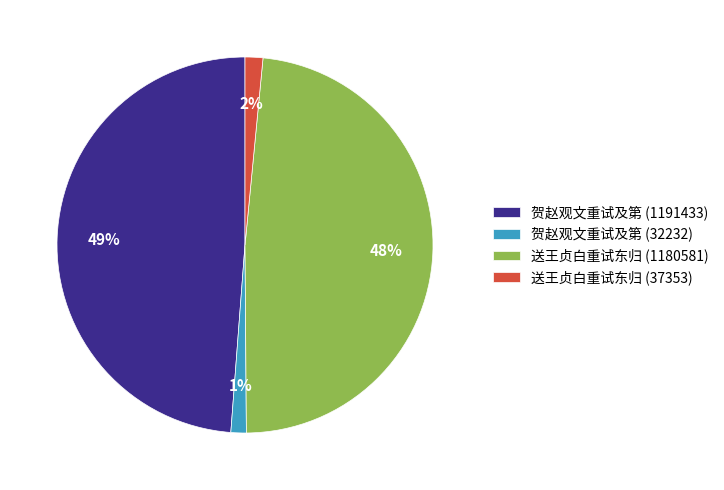

How many slices are in this pie chart?

4